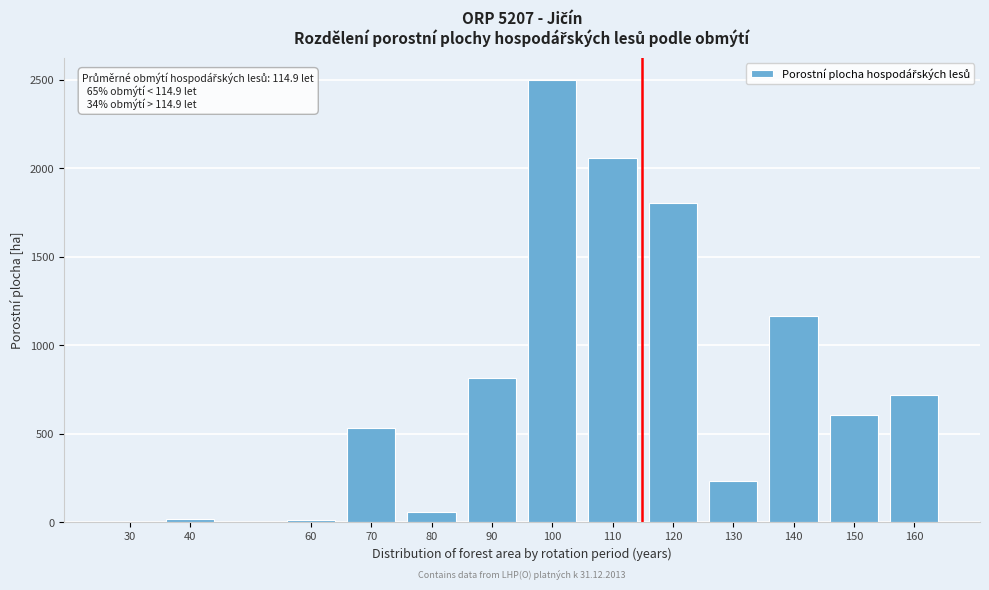

What is the change in value from 90 to 110?

+1243.7